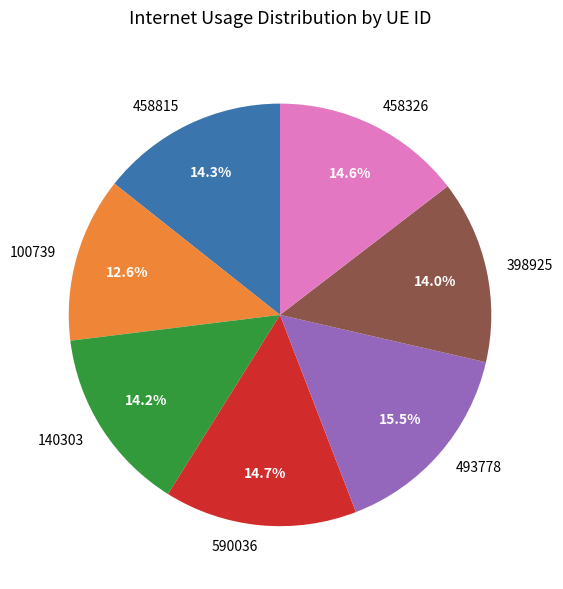

Is there a majority slice in this chart?

No